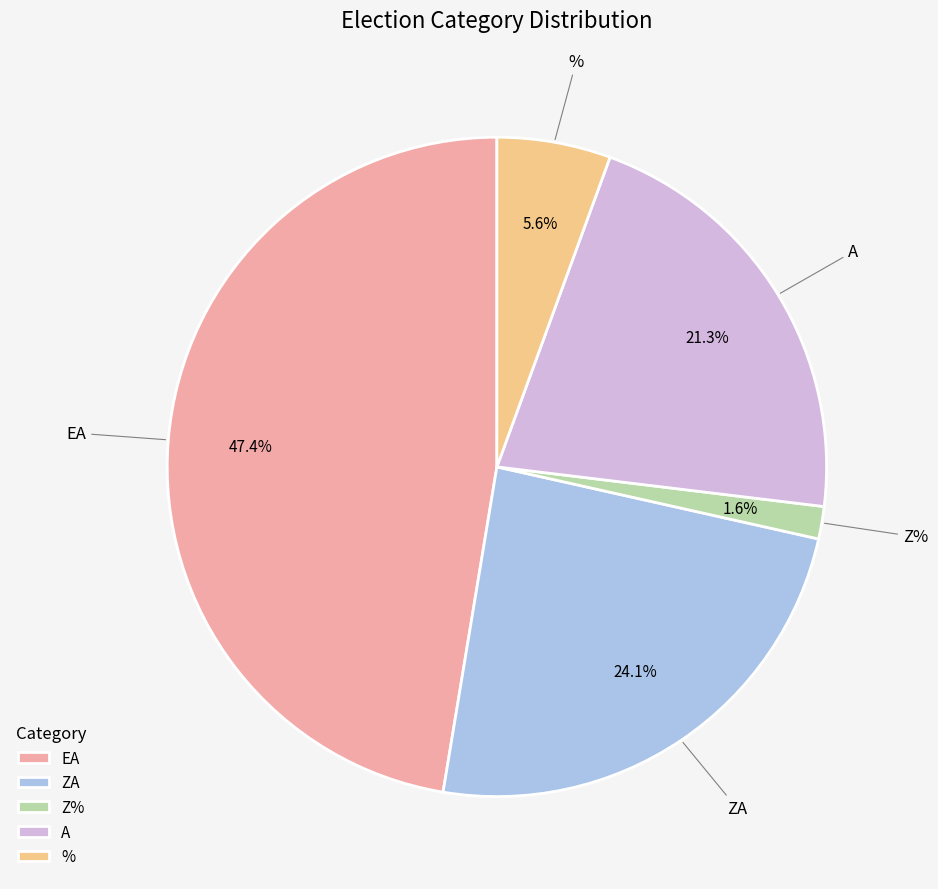

Count the number of slices in the pie.

5